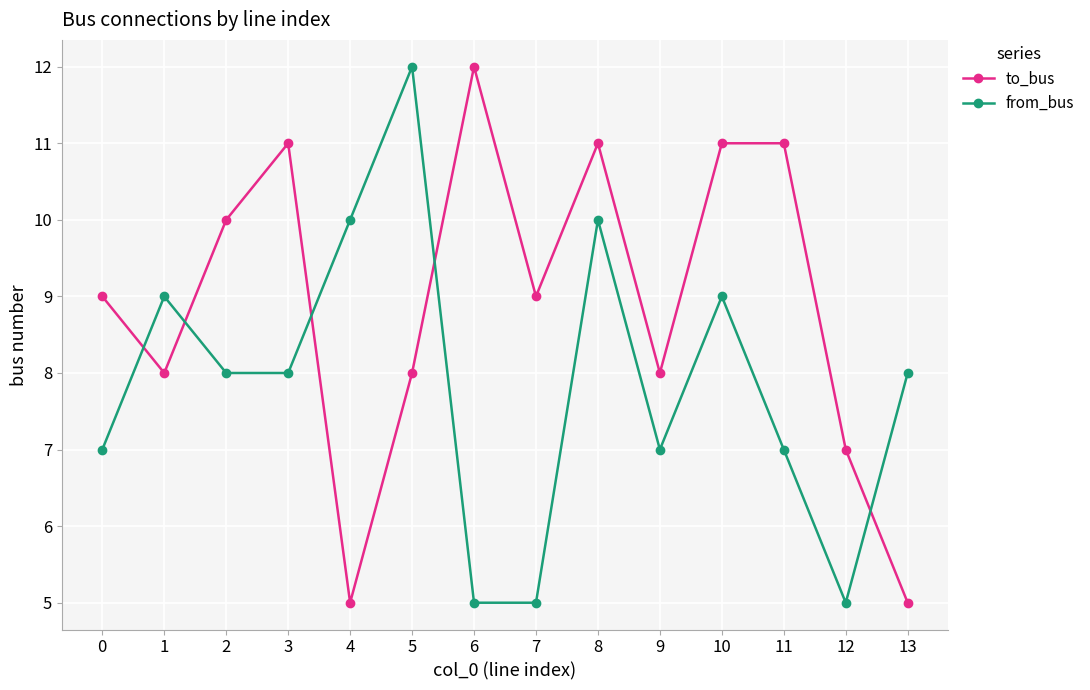

True or false: to_bus has a value of 2 at 12.

False